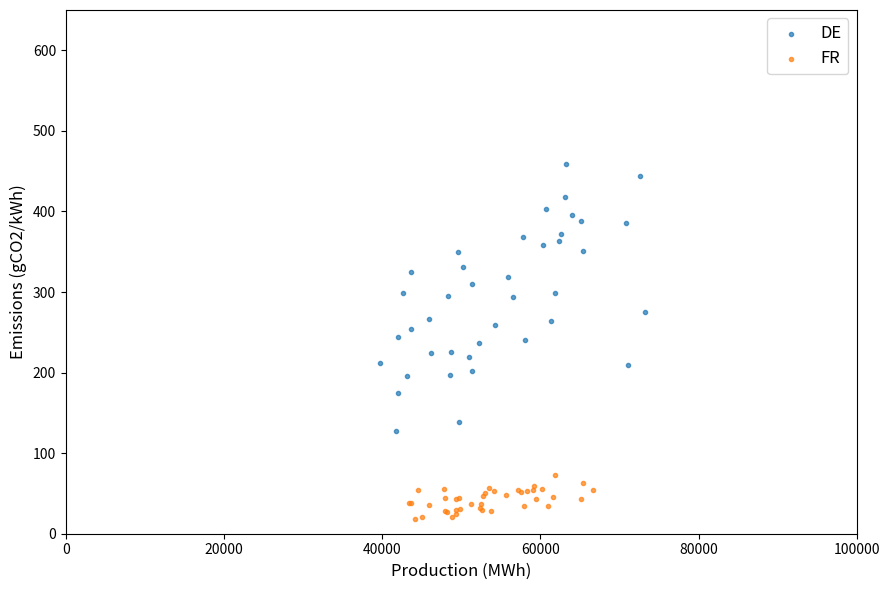

Which series has the widest spread of Y values?

DE